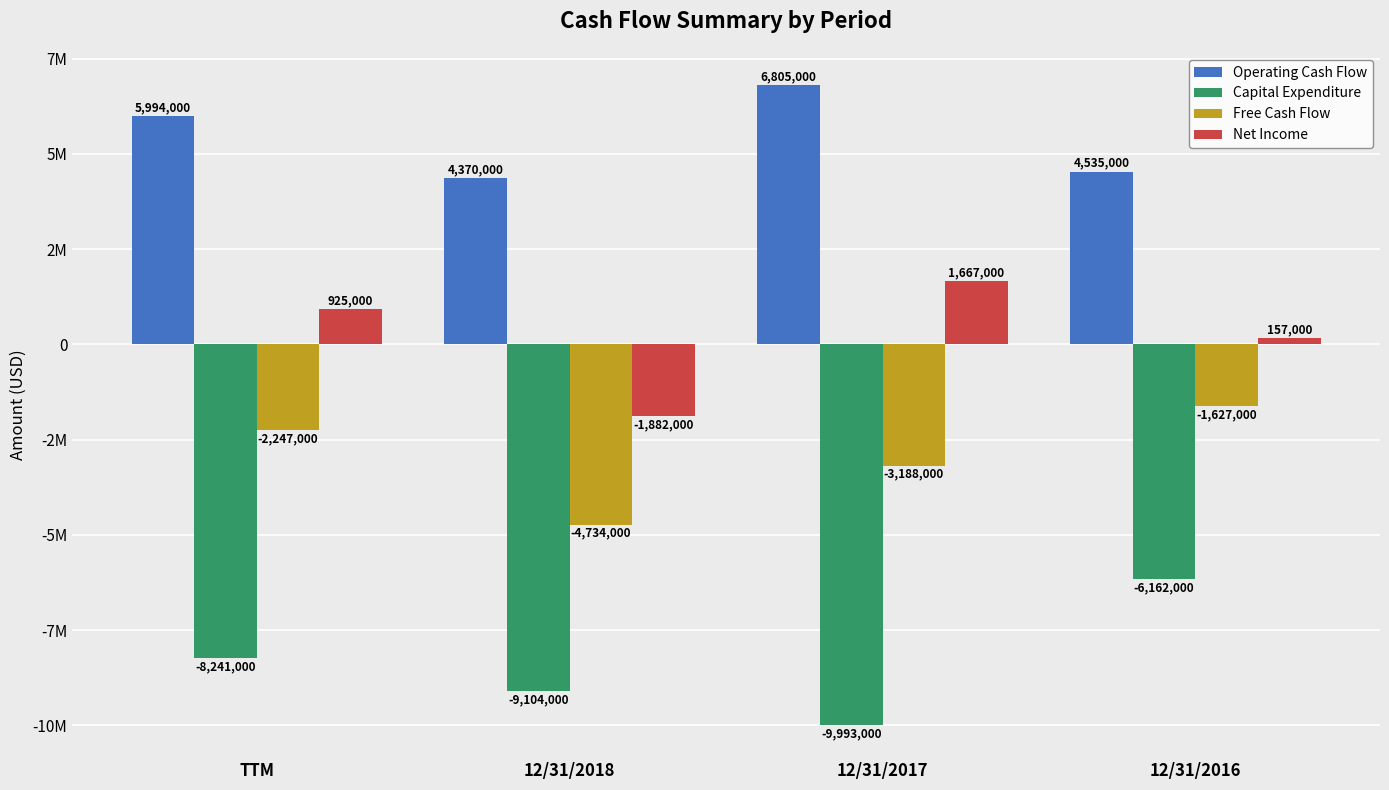

What are all the series names shown in the legend?

Operating Cash Flow, Capital Expenditure, Free Cash Flow, Net Income